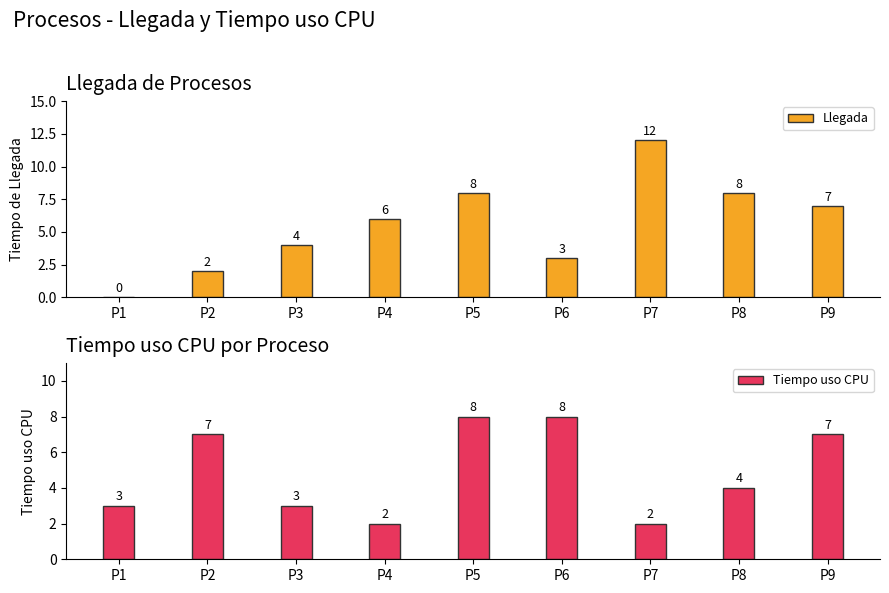

What is the sum of the Tiempo uso CPU values at P2 and P3?

10